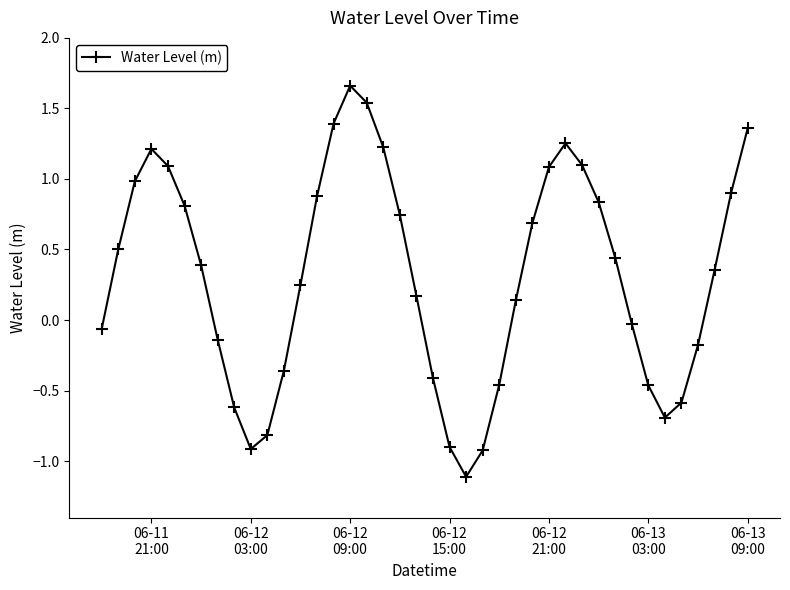

True or false: there are more than 1 points higher than both neighbors.

True